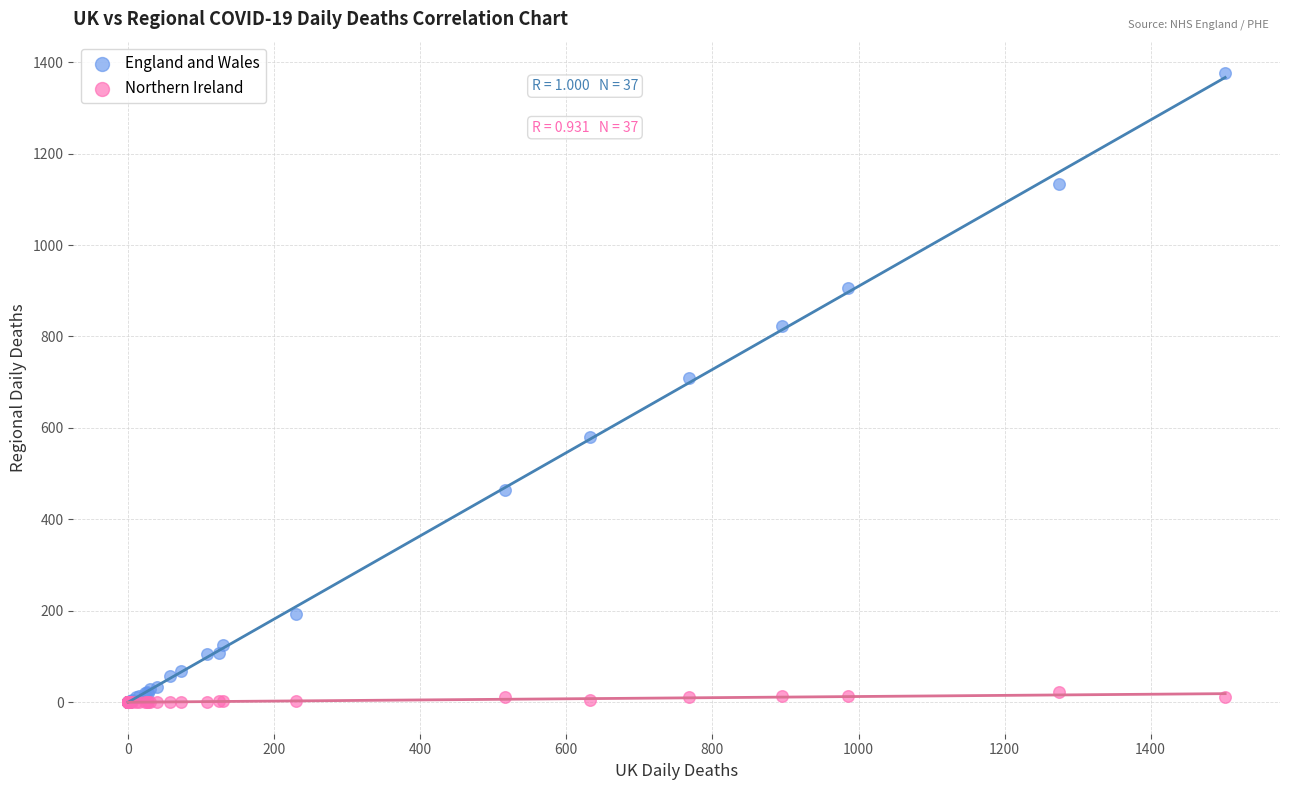

What are all the series names shown in the legend?

England and Wales, Northern Ireland